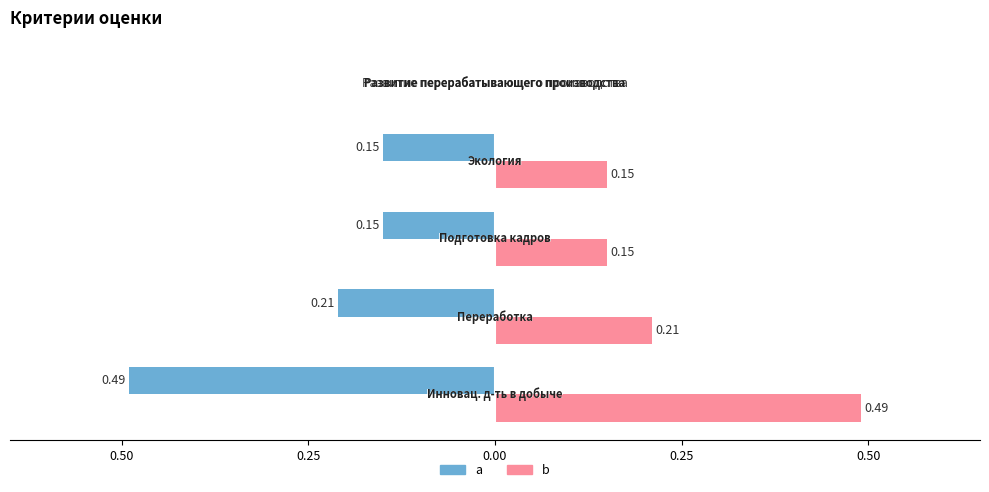

What are all the series names shown in the legend?

a, b